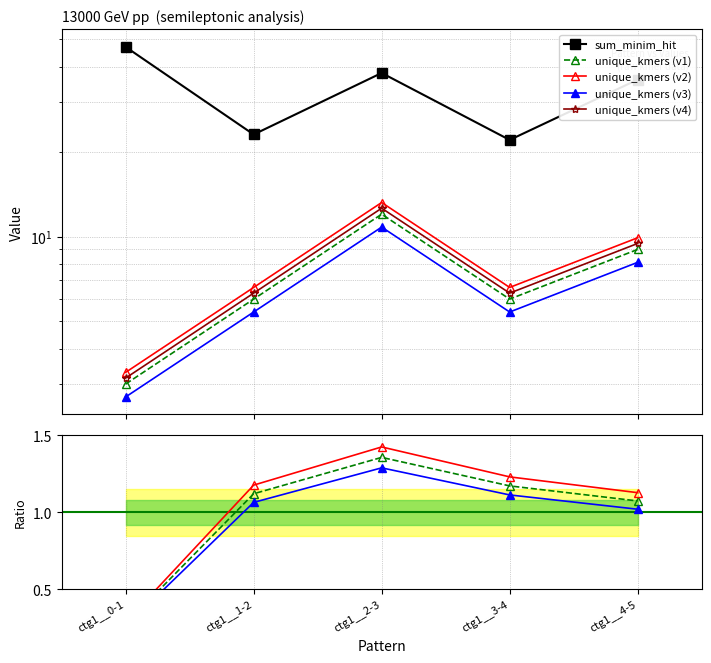

The unique_kmers (v1) series shows 1.2 at ctg1__3-4. True or false?

True